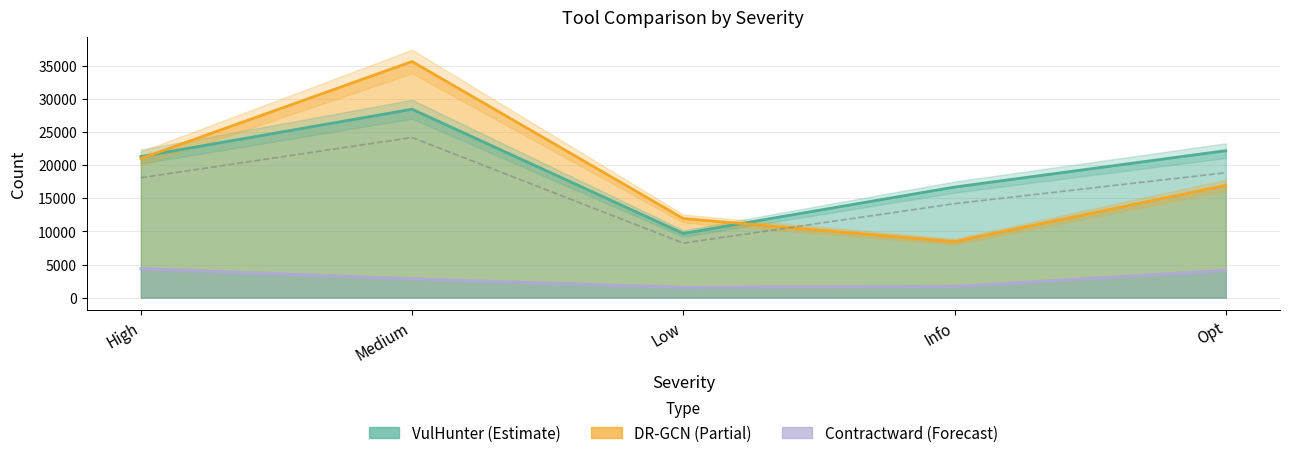

Where is the first local maximum for DR-GCN?

Medium